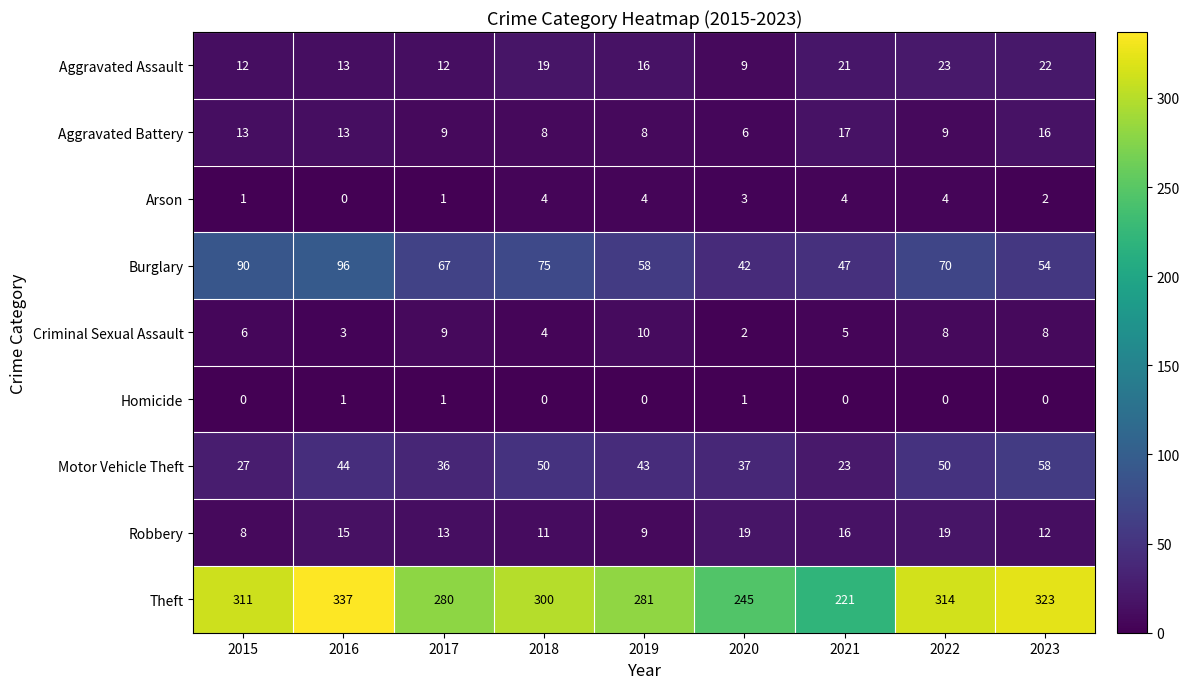

How many data points does each series have?

9